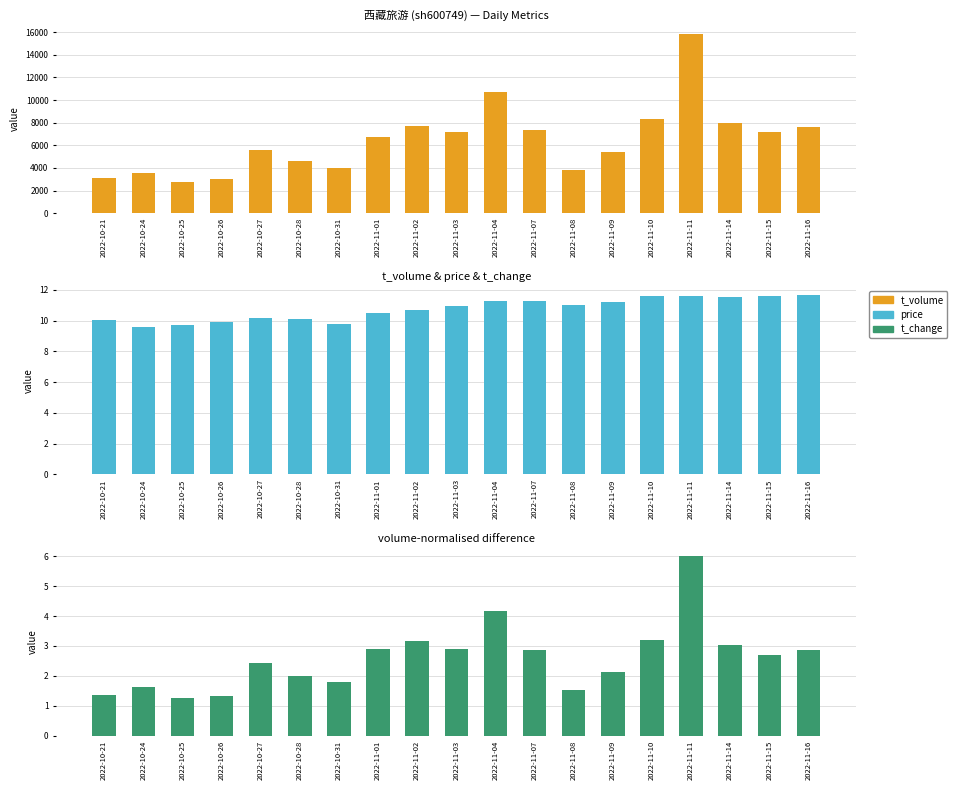

Rank the categories by t_change value from highest to lowest.

2022-11-11, 2022-11-04, 2022-11-10, 2022-11-02, 2022-11-14, 2022-11-03, 2022-11-01, 2022-11-07, 2022-11-16, 2022-11-15, 2022-10-27, 2022-11-09, 2022-10-28, 2022-10-31, 2022-10-24, 2022-11-08, 2022-10-21, 2022-10-26, 2022-10-25